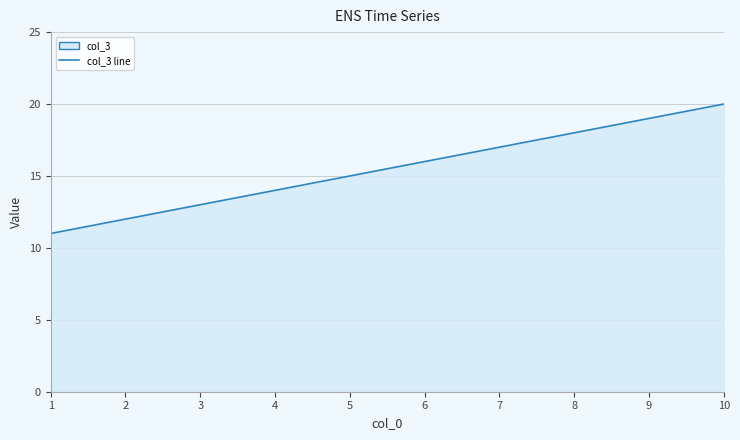

Reading left to right, what are all the values shown in this chart?

1=11	2=12	3=13	4=14	5=15	6=16	7=17	8=18	9=19	10=20